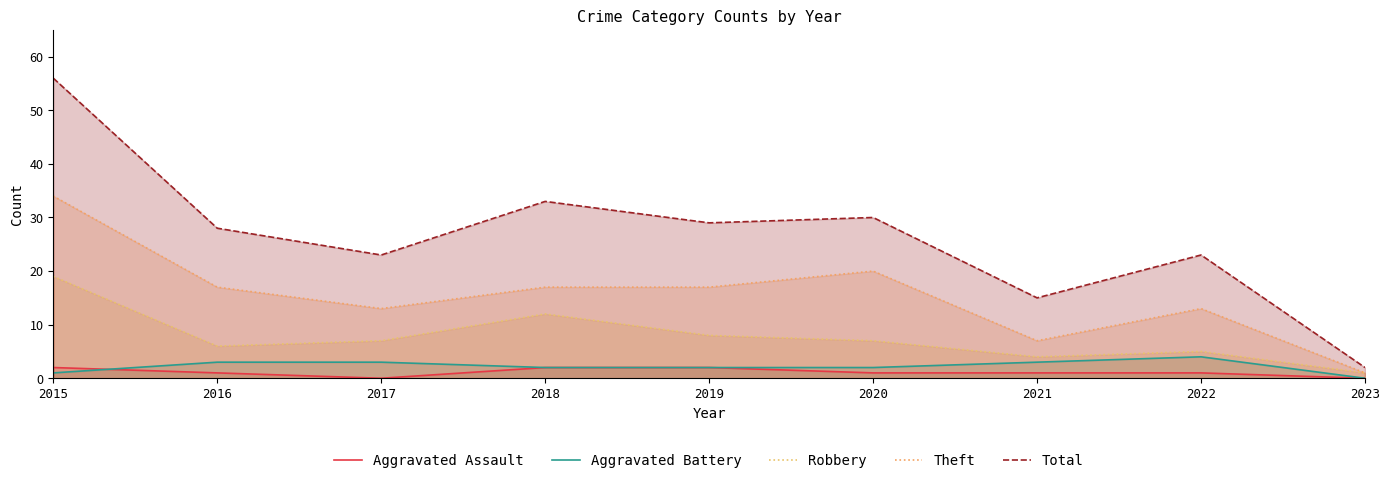

How many values in the Aggravated Assault series exceed 1?

3